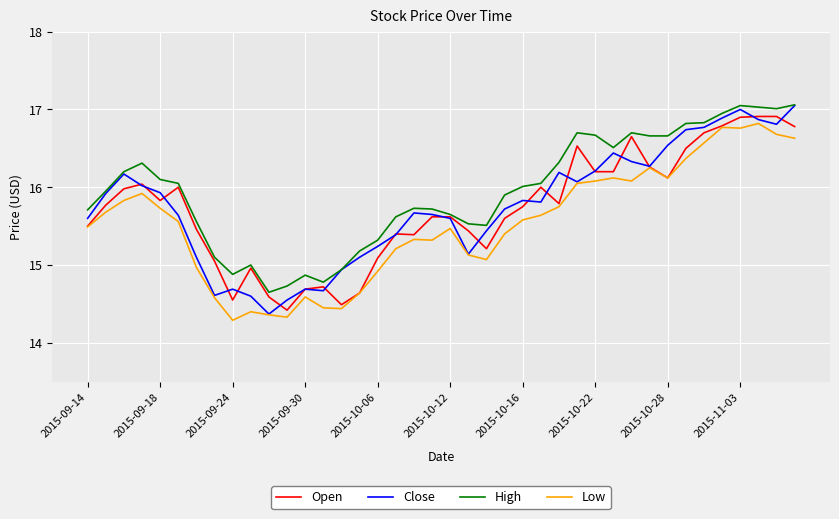

Which series ends up on top after the final intersection of Close and Open?

Close